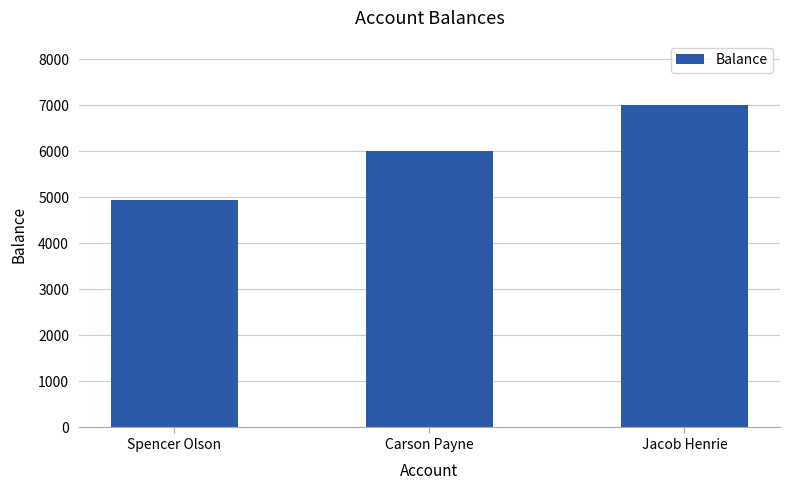

What value does the data have at Carson Payne?

6000